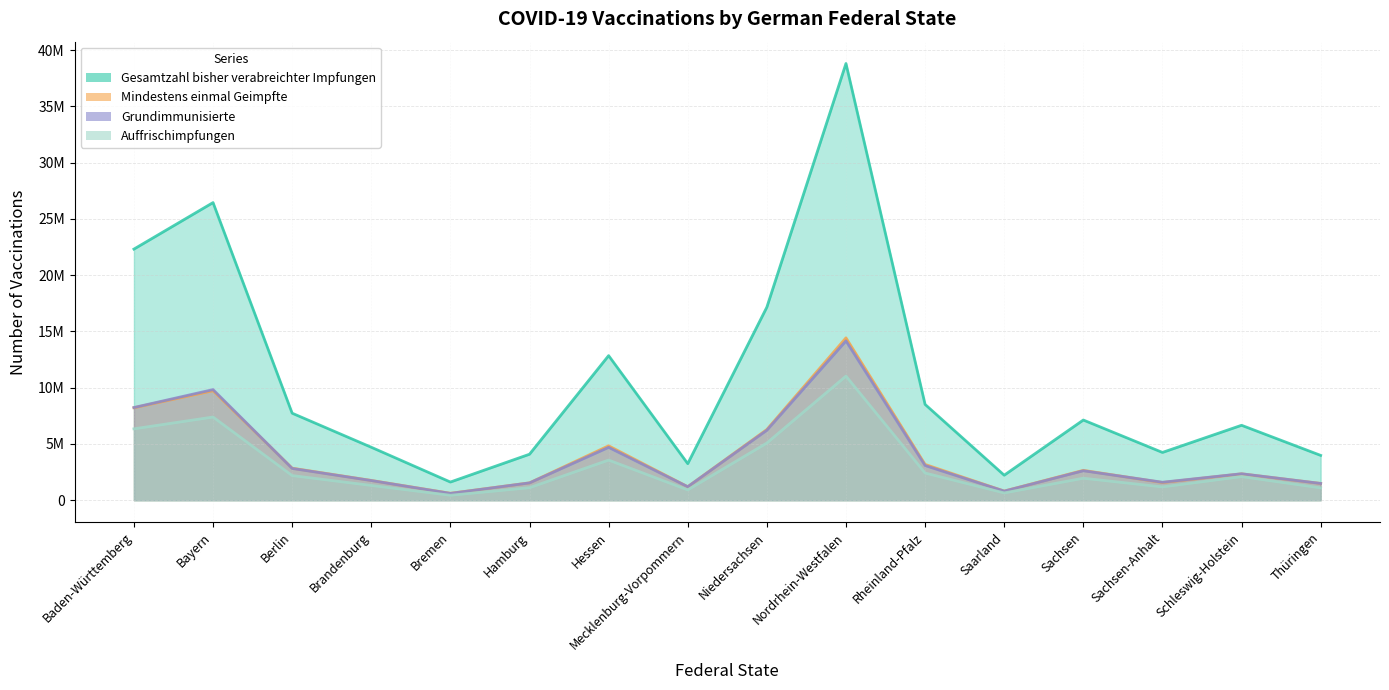

What are all the series names shown in the legend?

Gesamtzahl bisher verabreichter Impfungen, Mindestens einmal Geimpfte, Grundimmunisierte, Auffrischimpfungen